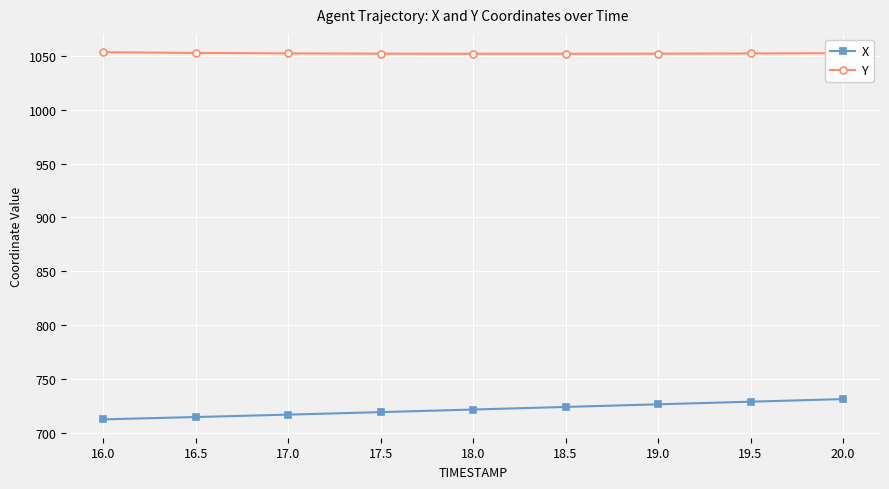

The X series shows 726.8 at 19.0. True or false?

True